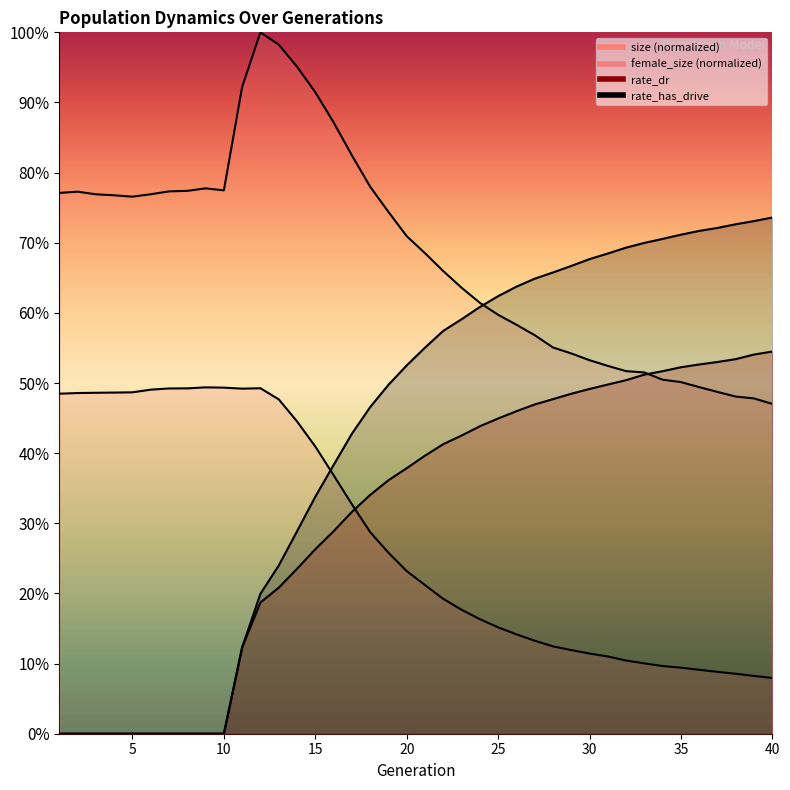

How many times do rate_has_drive and size cross each other?

1